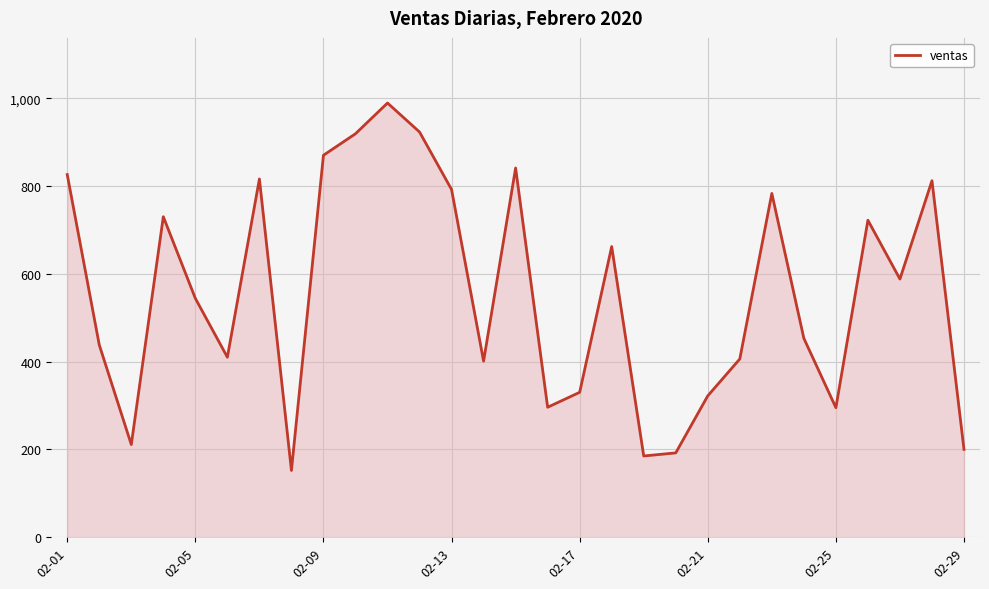

What is the greatest value displayed?

989